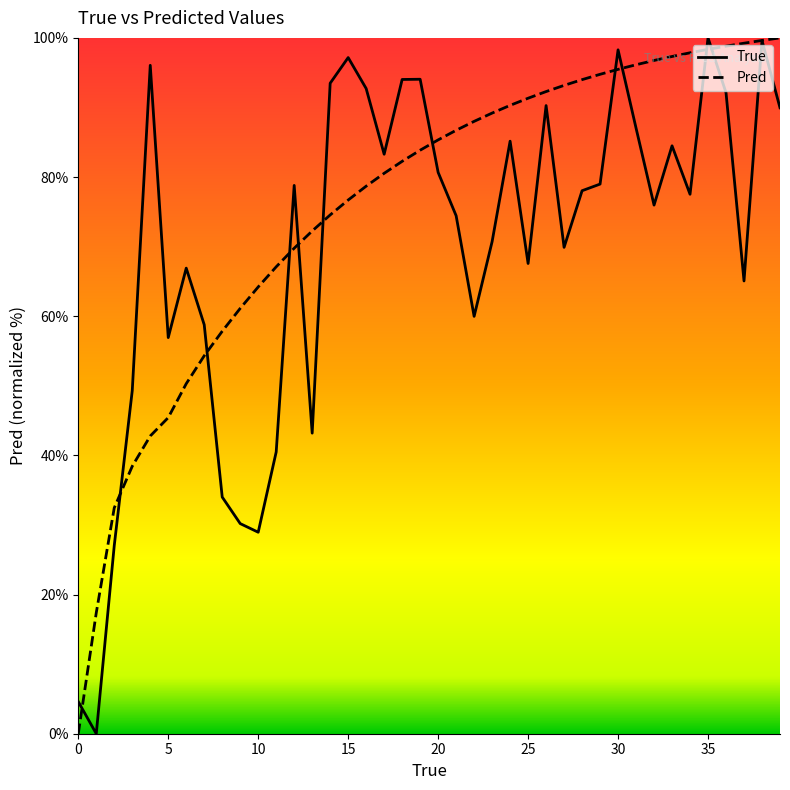

What is the maximum value shown in the chart?

100.0